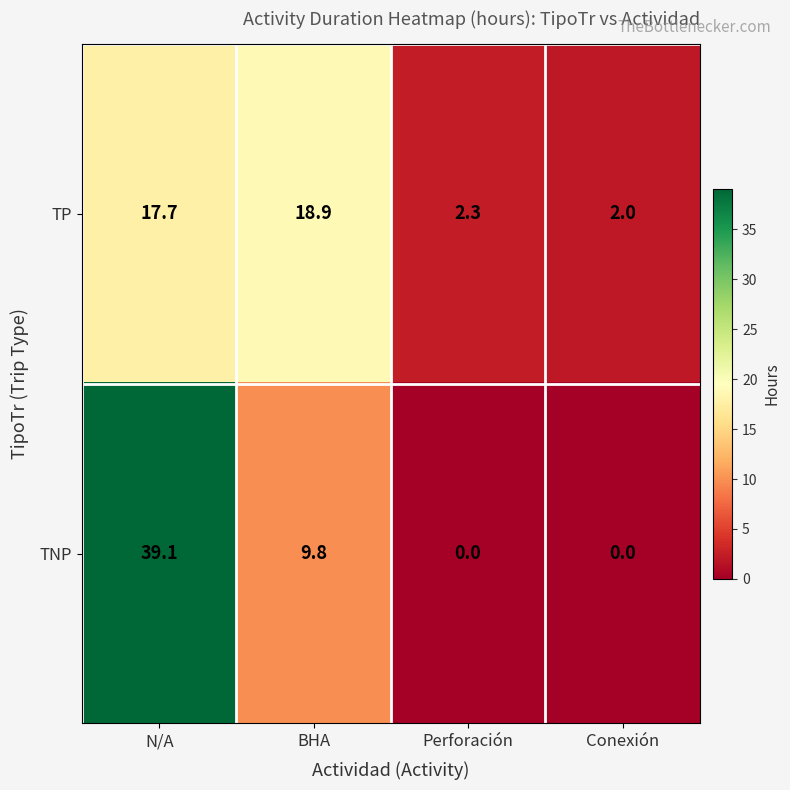

Where is TNP nearest to the value 19?

BHA